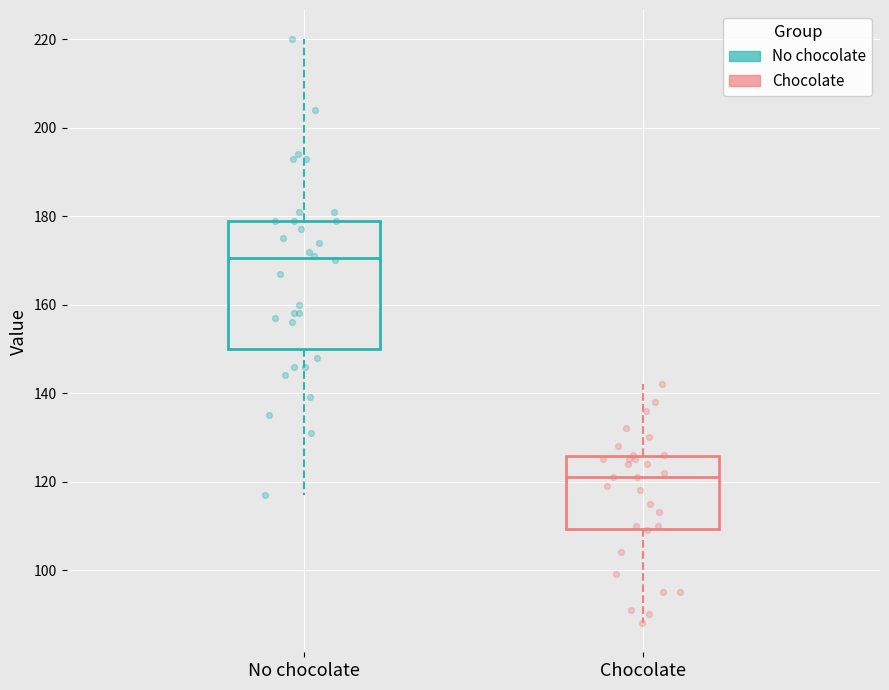

Reading left to right, read every box against the y-axis: the position of its median line, the range the box covers, and the ends of its whiskers. The values are not printed on the chart, so give them approximately, as read against the axis.

No chocolate: median 170, box 150 to 180, whiskers 118 to 220
Chocolate: median 122, box 110 to 126, whiskers 88 to 142